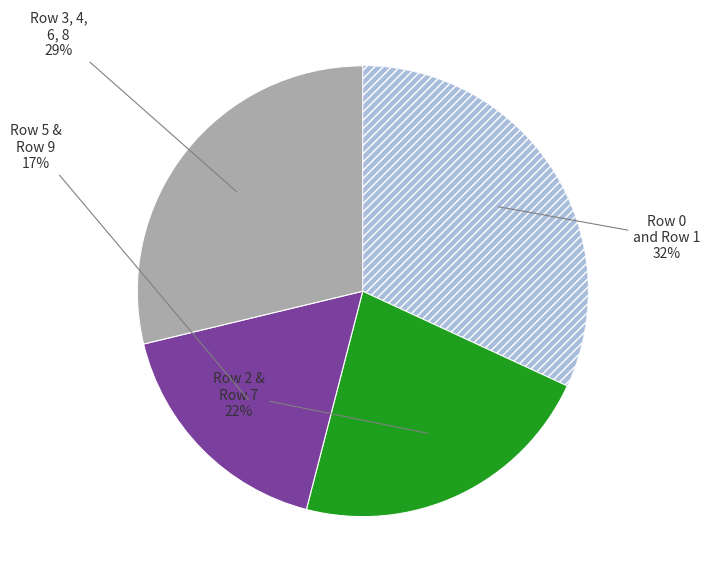

Does any single category account for the majority?

No